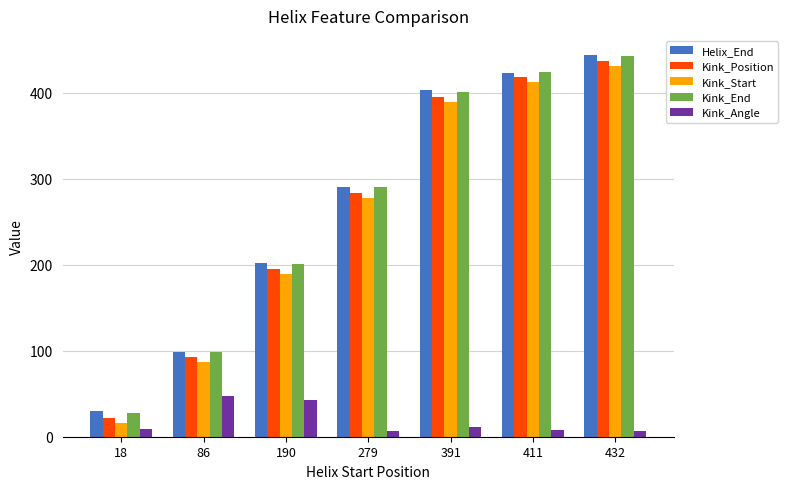

At which label is Kink_Start closest to 223?

190